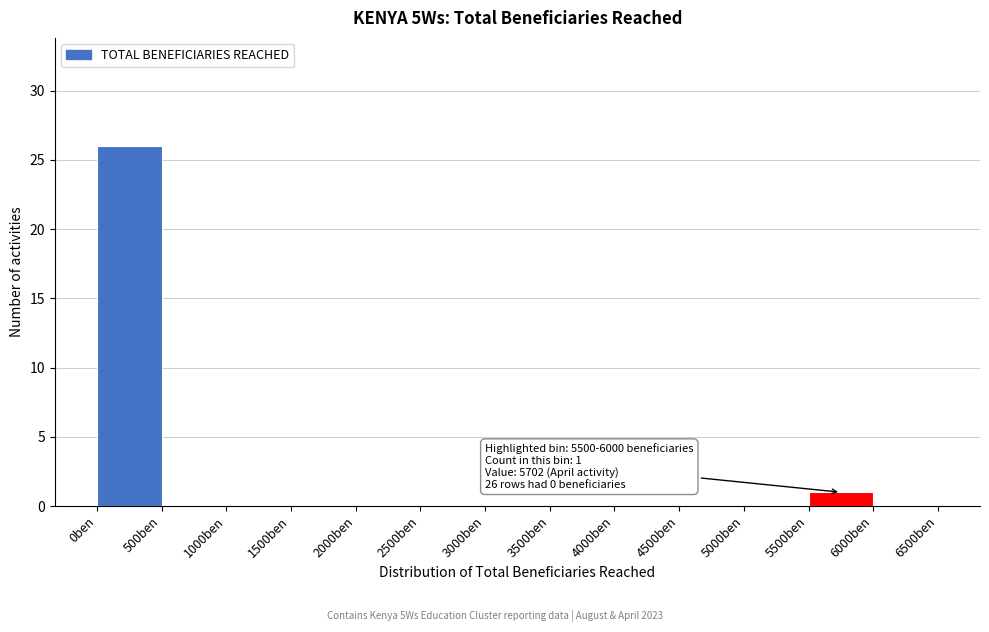

Over which range of the x-axis is the bar tallest?

0 to 500